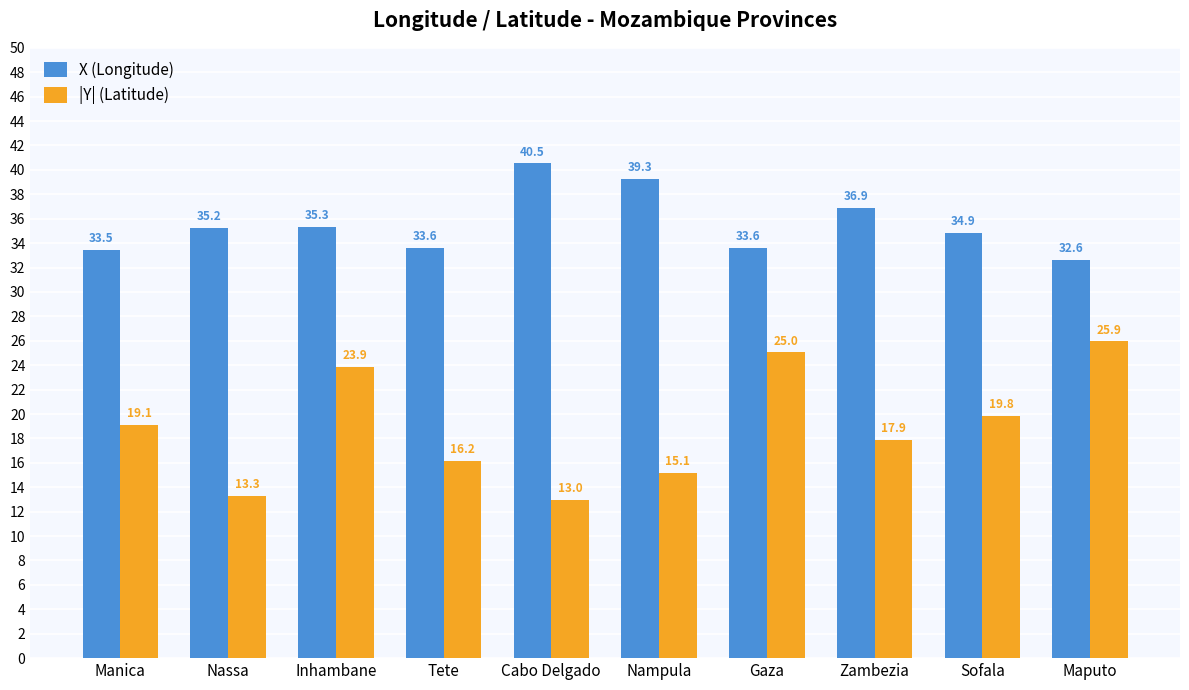

What is the minimum value for X (Longitude)?

32.6